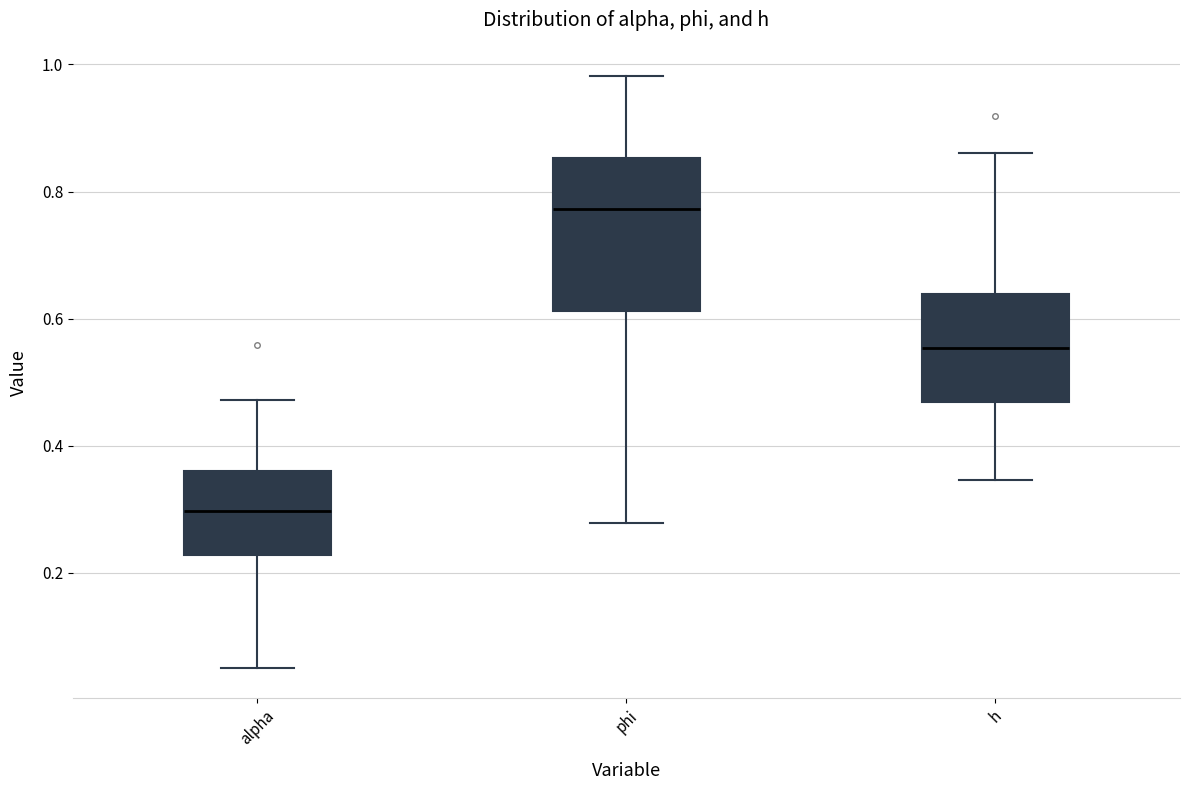

Which box has the highest median line?

phi